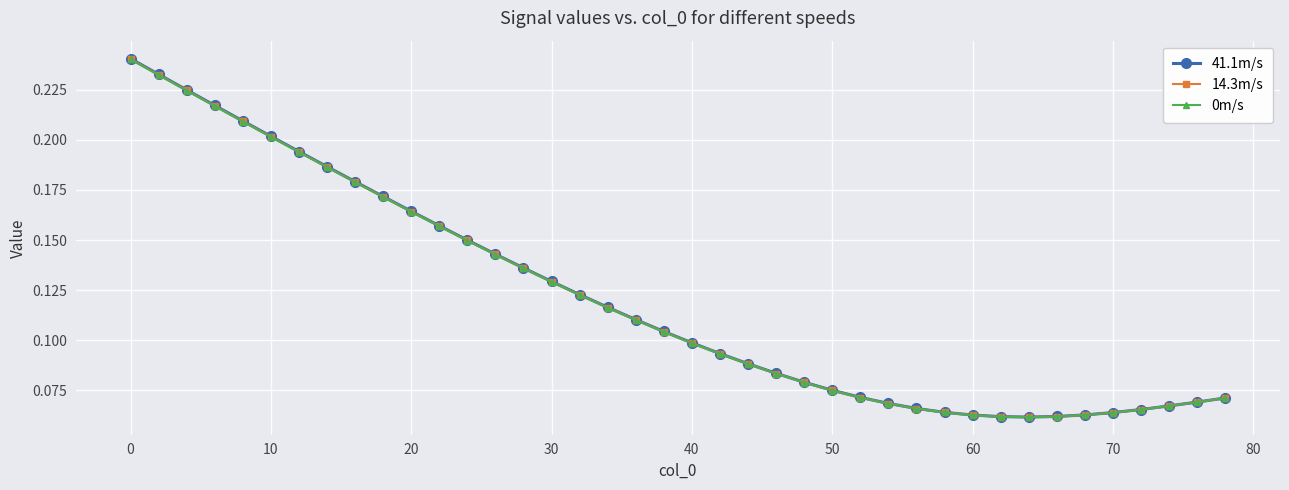

Count the 14.3m/s values in the range 0 to 1.

40